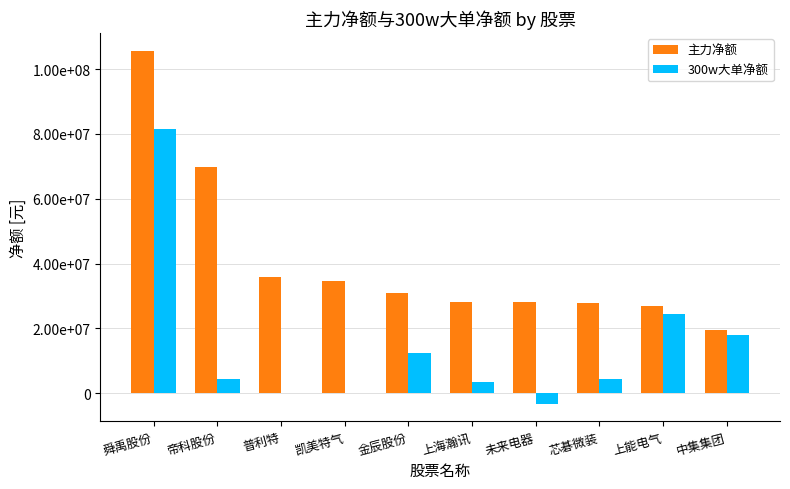

What are all the series names shown in the legend?

主力净额, 300w大单净额